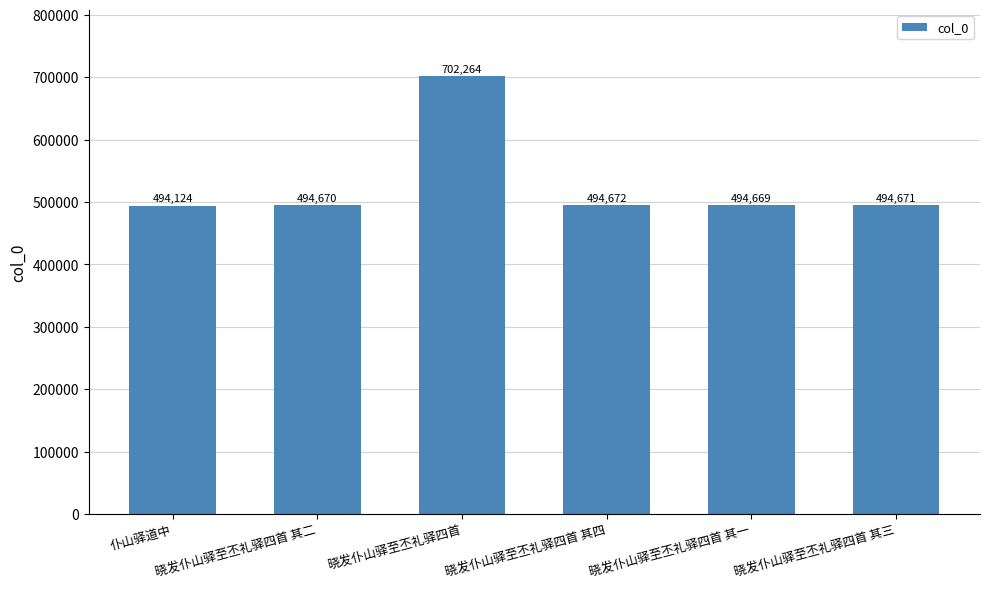

What position from the right is 晓发仆山驿至丕礼驿四首 其一?

2